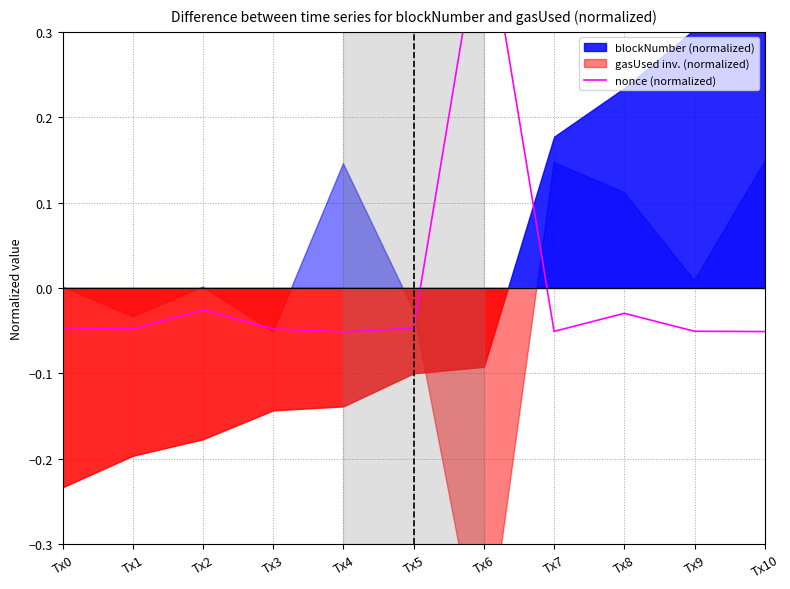

True or false: the data shows -0.0 at Tx8.

False